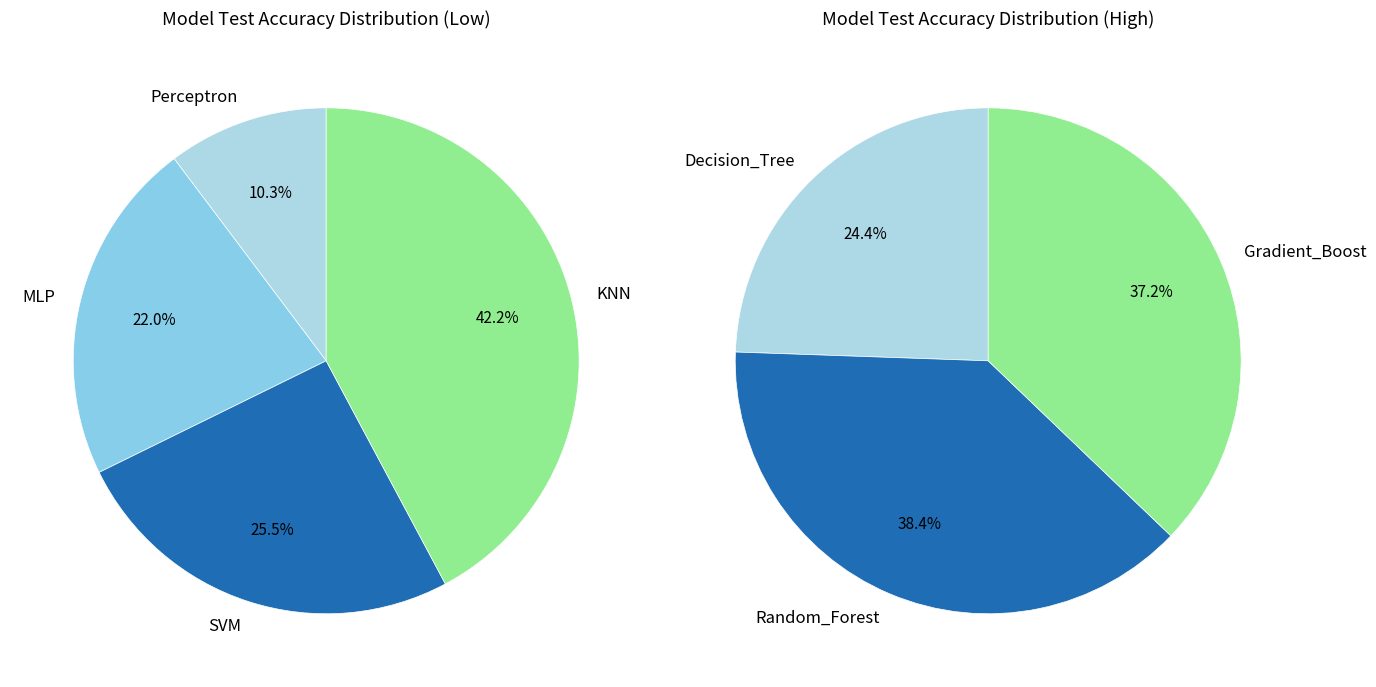

Is Perceptron the majority of the pie?

No